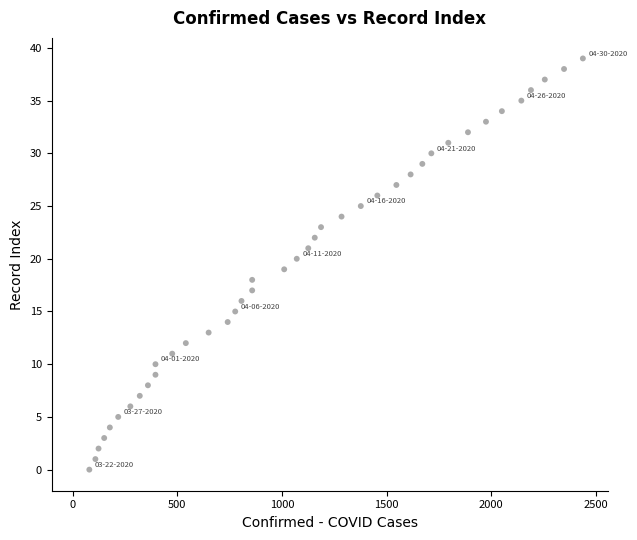

What is the range of X values (max minus min)?

2358